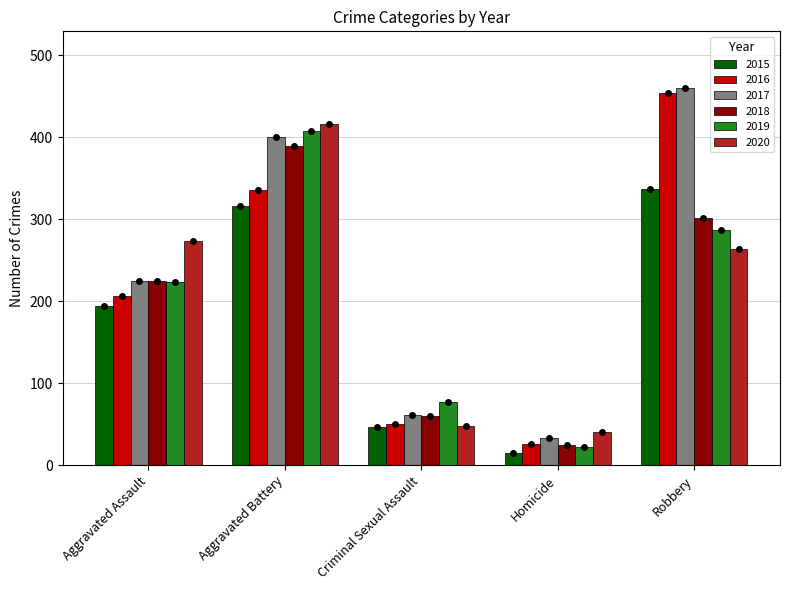

Which series has the largest range (max minus min)?

2016